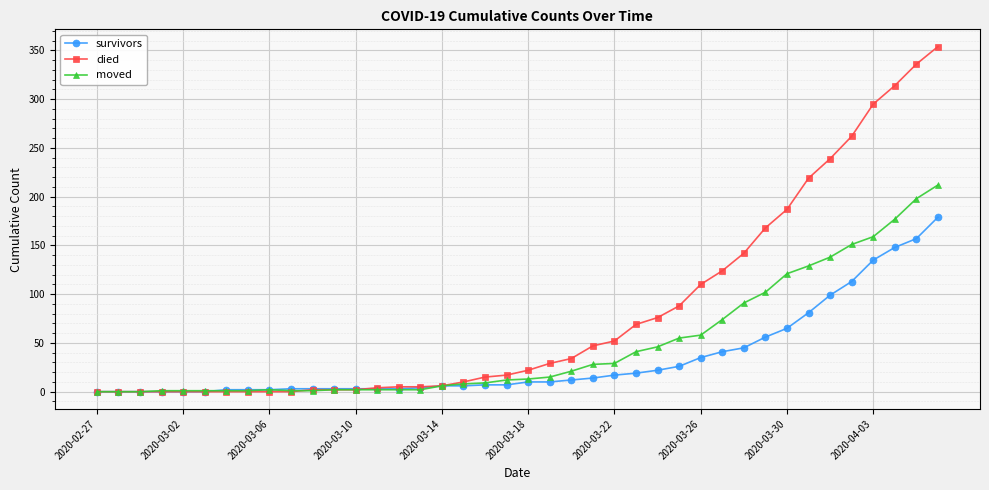

What is the value of the died point at the 18th from the left?

10